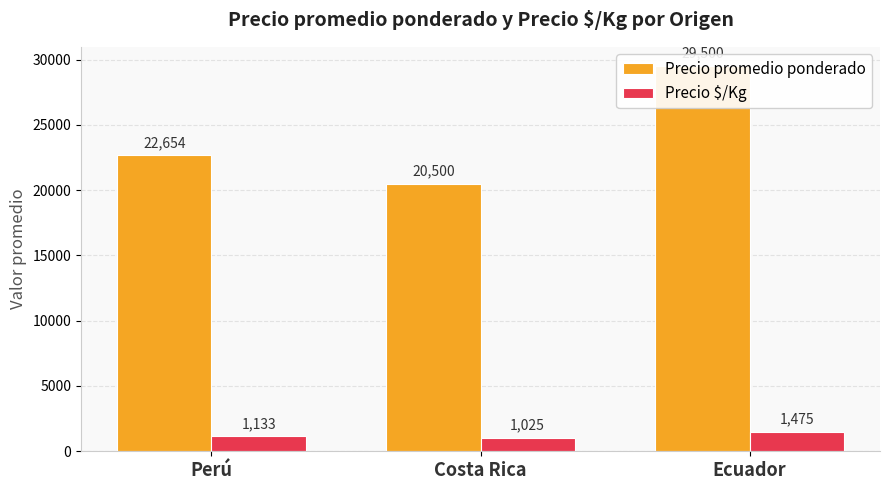

How many data points in Precio promedio ponderado are above 22653?

2